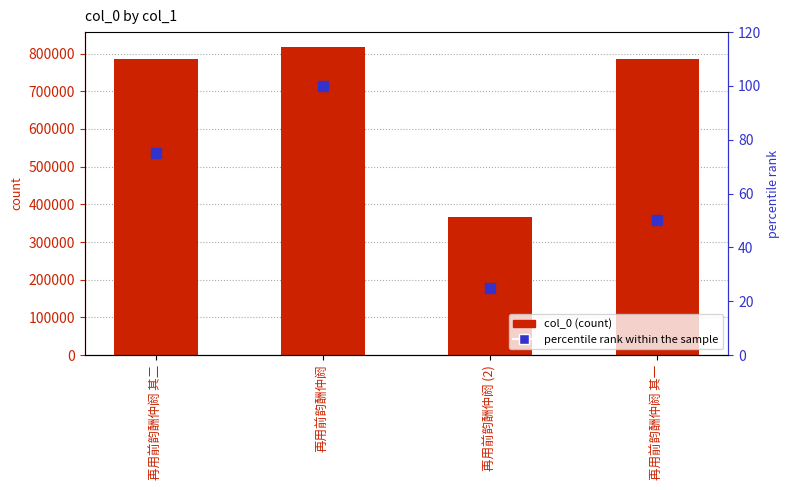

What is the spread (max minus min) of values at 再用前韵酬仲阏?

816244